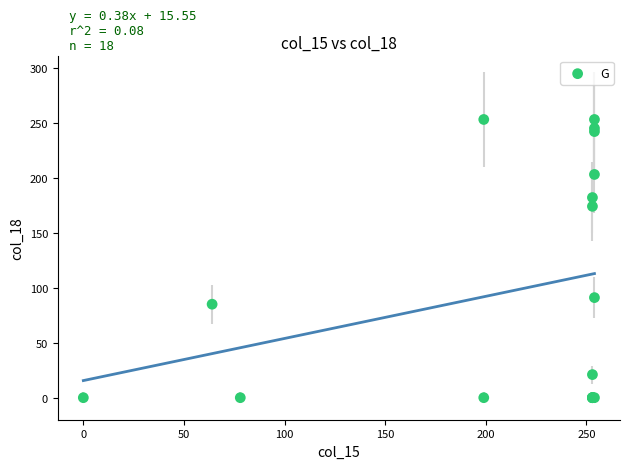

What Y value in the scatter plot is closest to 126?

91